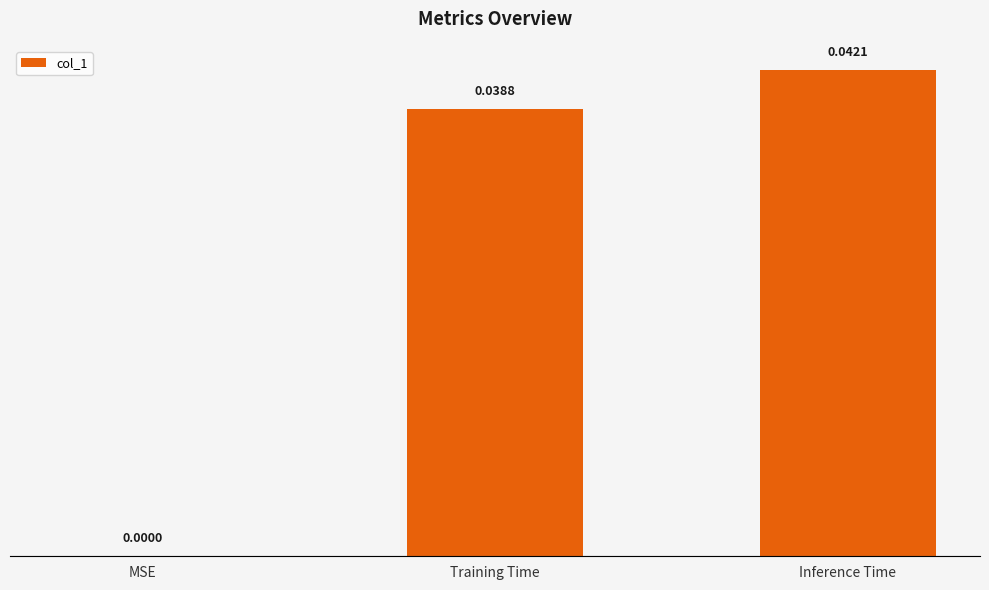

Between Inference Time and Training Time, which is larger?

Inference Time